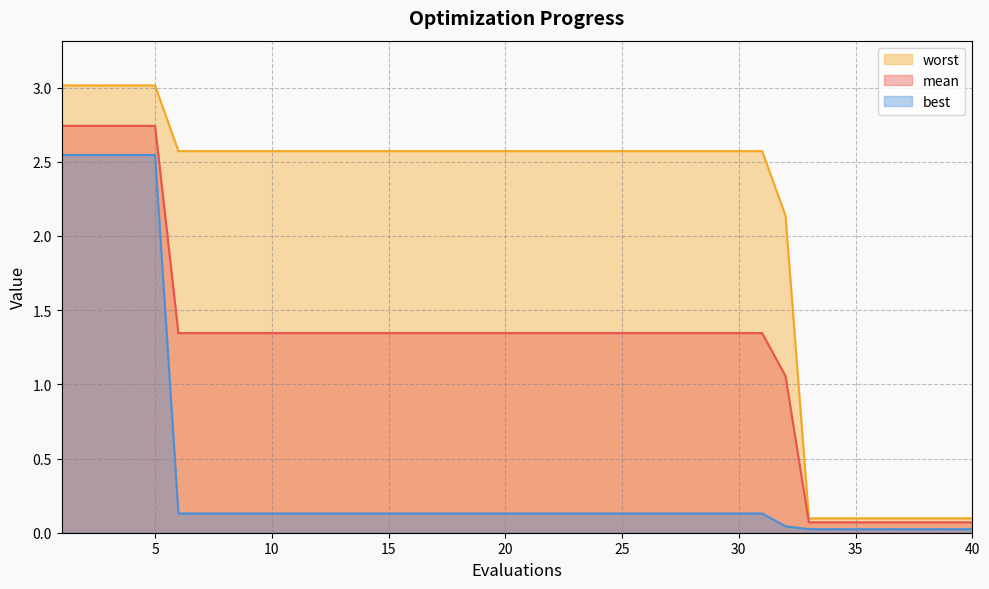

Reading left to right, transcribe all the data shown in this chart.

mean: 2.7	2.7	2.7	2.7	2.7	1.3	1.3	1.3	1.3	1.3	1.3	1.3	1.3	1.3	1.3	1.3	1.3	1.3	1.3	1.3	1.3	1.3	1.3	1.3	1.3	1.3	1.3	1.3	1.3	1.3	1.3	1.1	0.1	0.1	0.1	0.1	0.1	0.1	0.1	0.1
best: 2.5	2.5	2.5	2.5	2.5	0.1	0.1	0.1	0.1	0.1	0.1	0.1	0.1	0.1	0.1	0.1	0.1	0.1	0.1	0.1	0.1	0.1	0.1	0.1	0.1	0.1	0.1	0.1	0.1	0.1	0.1	0.0	0.0	0.0	0.0	0.0	0.0	0.0	0.0	0.0
worst: 3.0	3.0	3.0	3.0	3.0	2.6	2.6	2.6	2.6	2.6	2.6	2.6	2.6	2.6	2.6	2.6	2.6	2.6	2.6	2.6	2.6	2.6	2.6	2.6	2.6	2.6	2.6	2.6	2.6	2.6	2.6	2.1	0.1	0.1	0.1	0.1	0.1	0.1	0.1	0.1